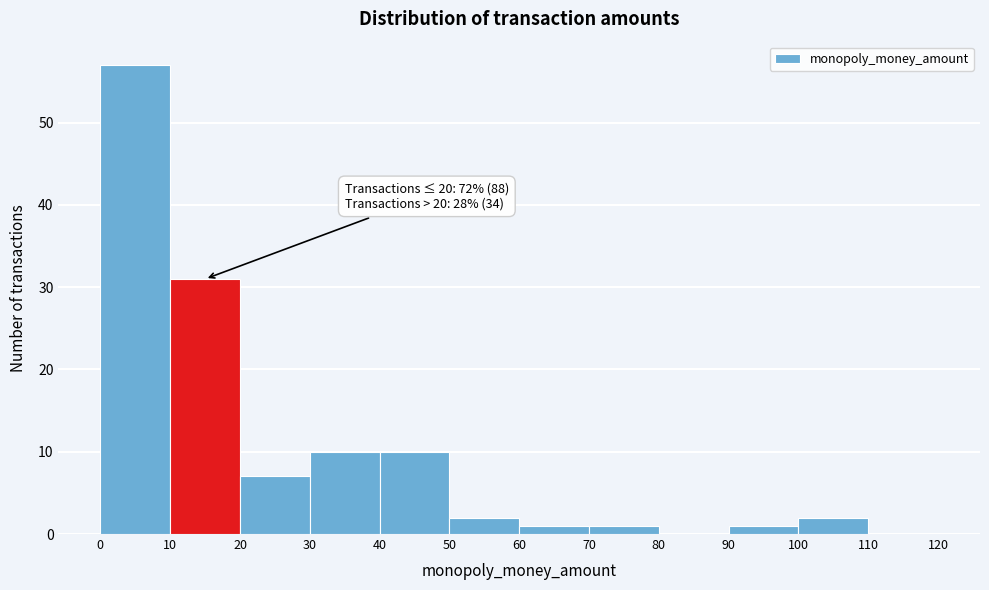

Over which range of the x-axis is the bar tallest?

0 to 10